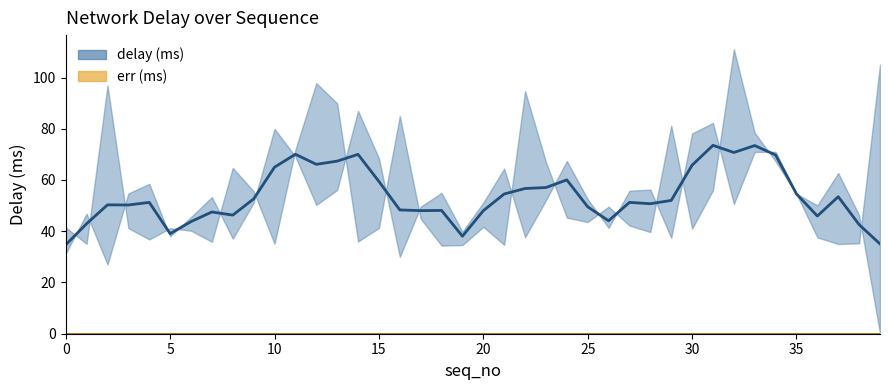

The value of delay (ms) mean at 12 is 66.1. True or false?

True